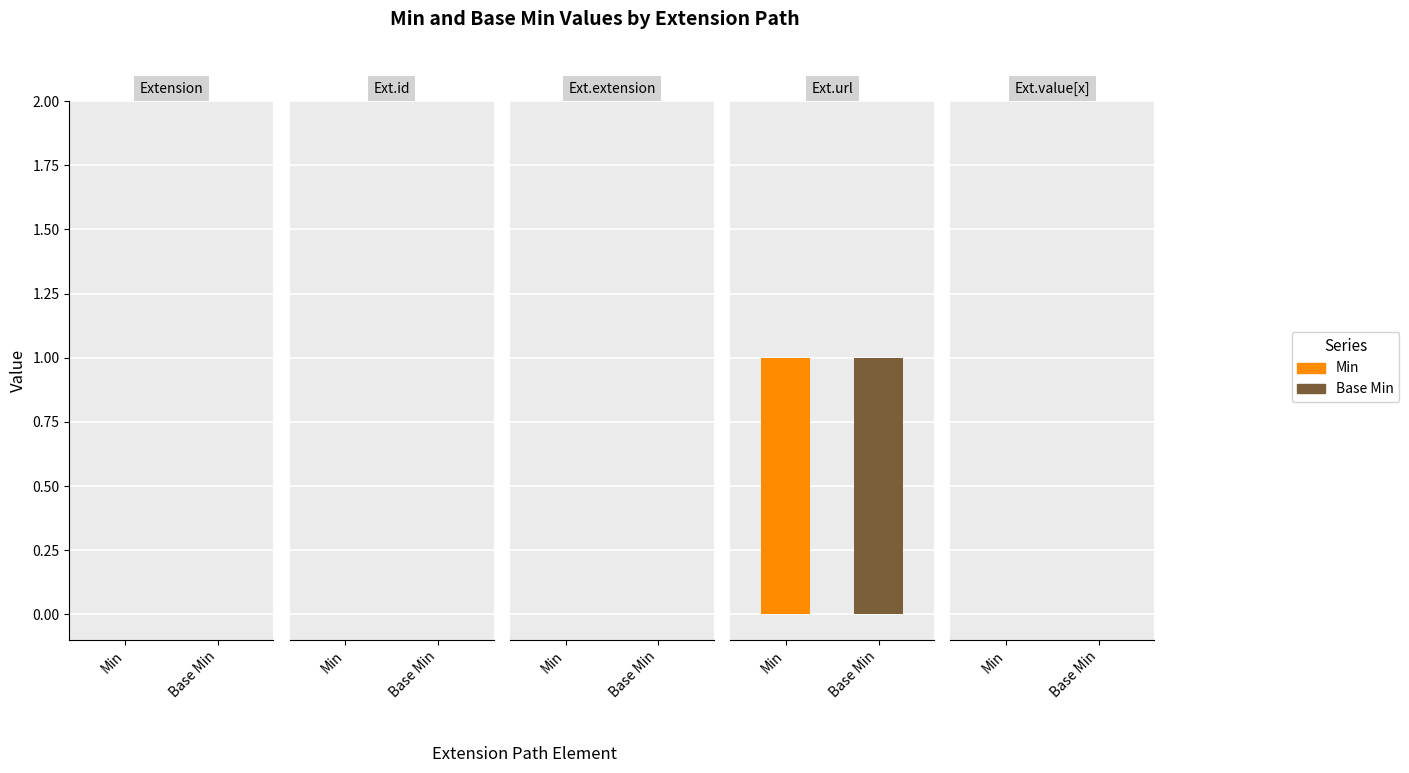

Does the chart contain any negative values?

No